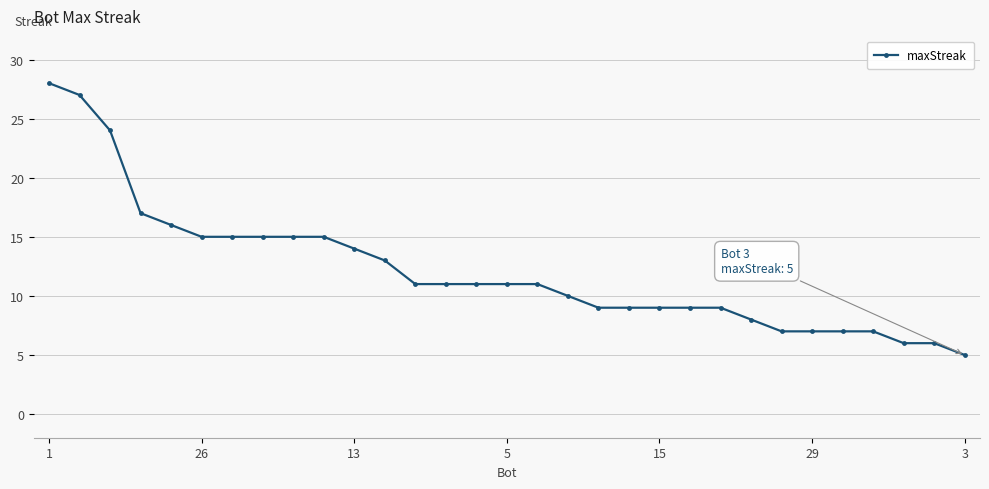

What is the difference between the second highest and second lowest values?

21